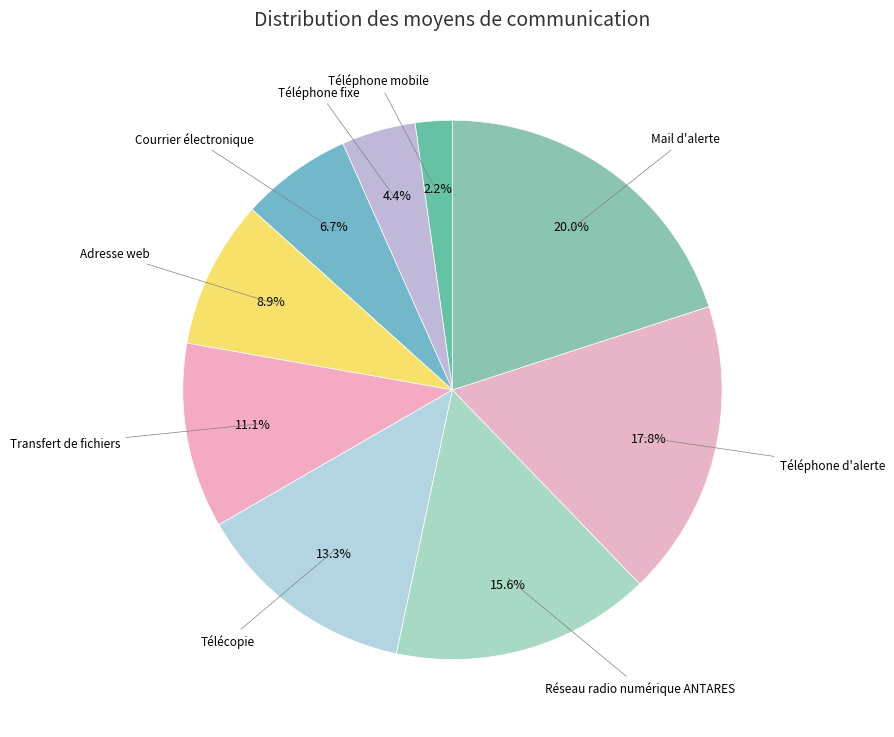

Rank the categories by value from lowest to highest.

Téléphone mobile, Téléphone fixe, Courrier électronique, Adresse web, Transfert de fichiers, Télécopie, Réseau radio numérique ANTARES, Téléphone d'alerte, Mail d'alerte